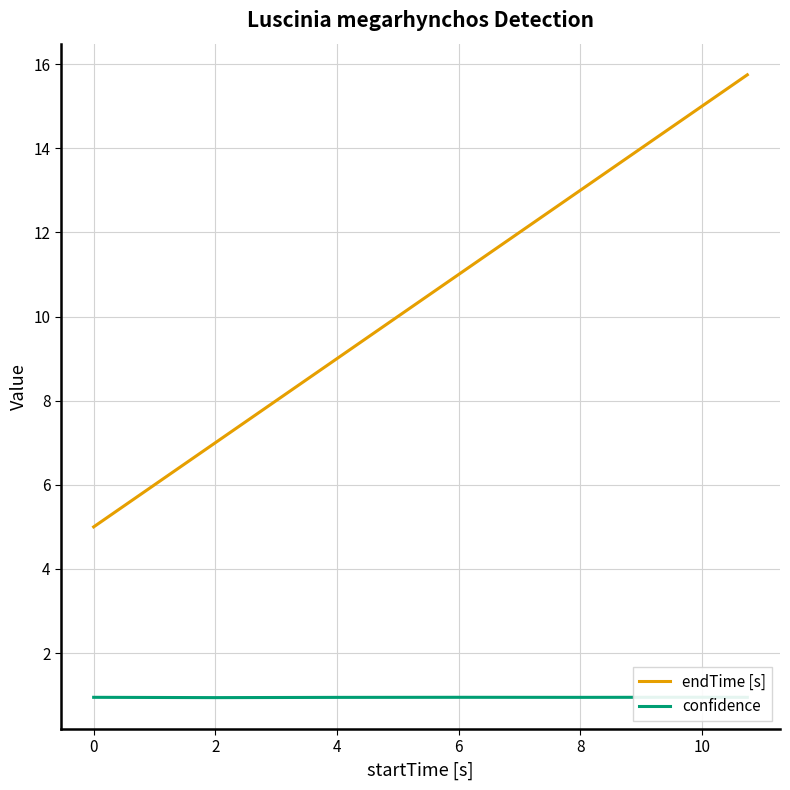

True or false: endTime [s] and confidence intersect in this chart.

False